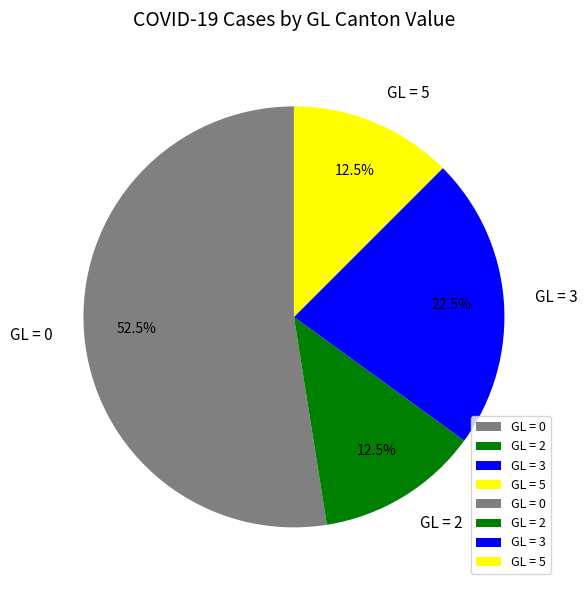

Which slice is the largest?

GL = 0